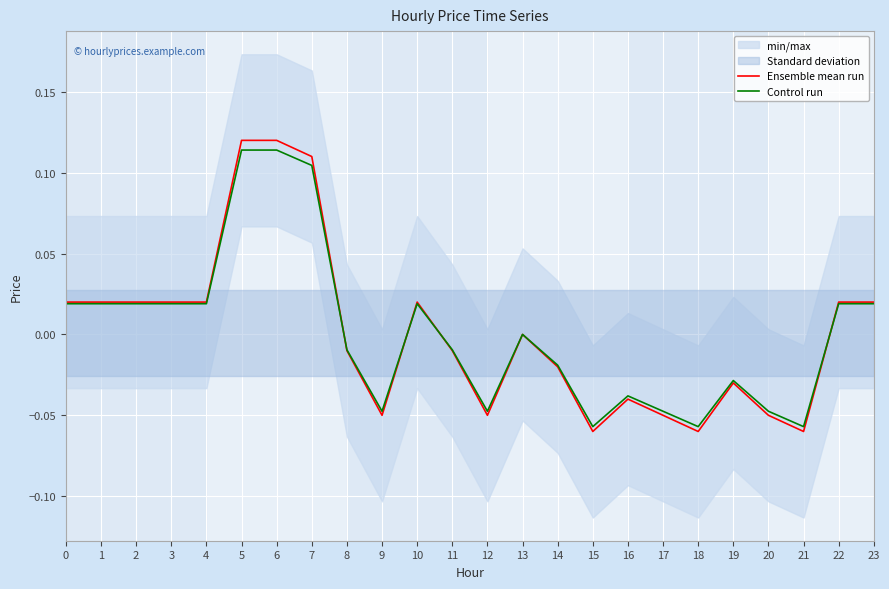

Reading right to left, list all the values displayed in this chart.

Ensemble mean run: 0.0	0.0	-0.1	-0.1	-0.0	-0.1	-0.1	-0.0	-0.1	-0.0	0.0	-0.1	-0.0	0.0	-0.1	-0.0	0.1	0.1	0.1	0.0	0.0	0.0	0.0	0.0
Control run: 0.0	0.0	-0.1	-0.0	-0.0	-0.1	-0.0	-0.0	-0.1	-0.0	0.0	-0.0	-0.0	0.0	-0.0	-0.0	0.1	0.1	0.1	0.0	0.0	0.0	0.0	0.0